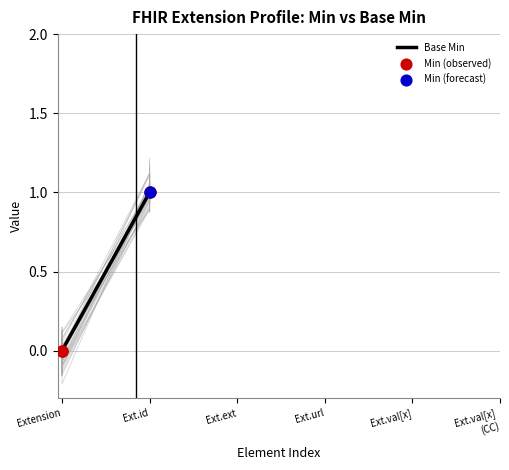

Which series contains the lowest Y value?

Min